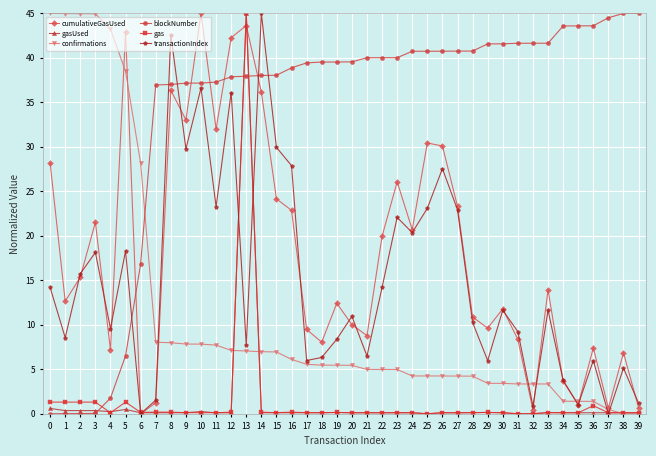

Count the number of categories in the chart.

40